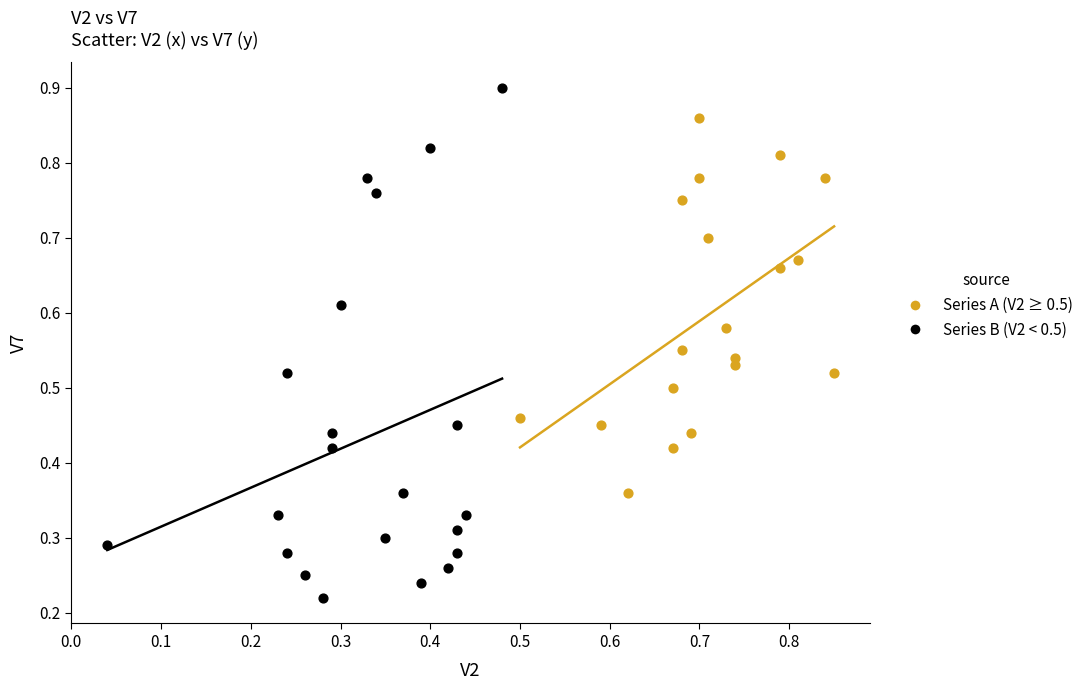

Which series reaches the maximum Y coordinate?

Series B (V2 < 0.5)